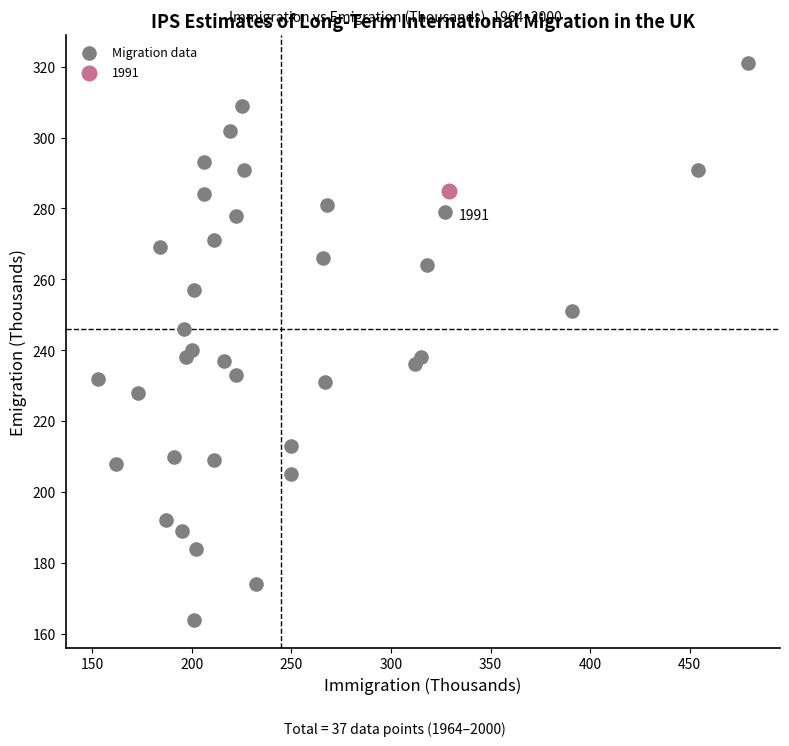

What are all the series names shown in the legend?

Migration data, 1991